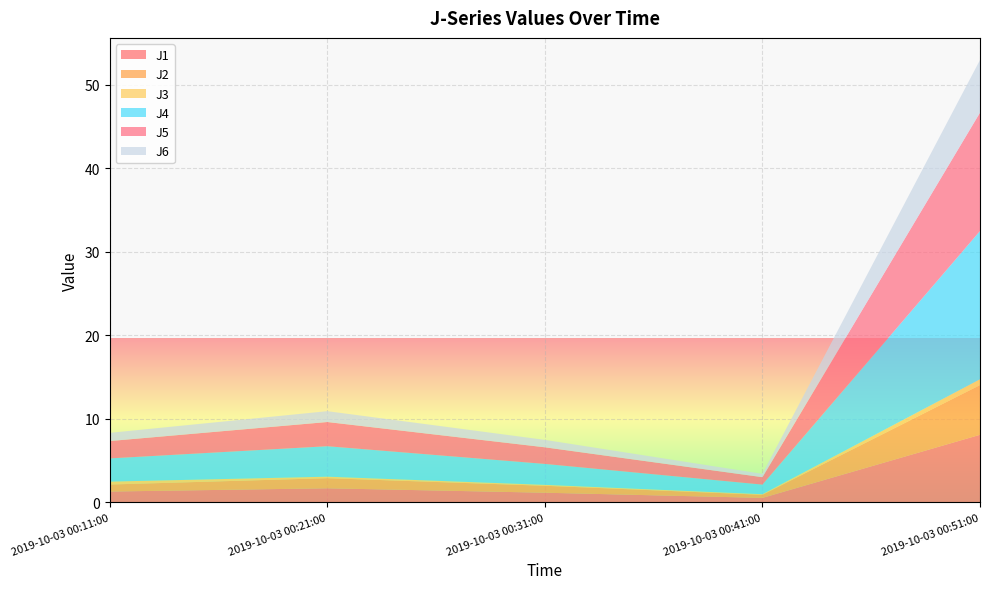

Reading right to left, what are all the values shown in this chart?

J1: 2019-10-03 00:51:00=8.1	2019-10-03 00:41:00=0.5	2019-10-03 00:31:00=1.1	2019-10-03 00:21:00=1.7	2019-10-03 00:11:00=1.3
J2: 2019-10-03 00:51:00=6.0	2019-10-03 00:41:00=0.4	2019-10-03 00:31:00=0.8	2019-10-03 00:21:00=1.2	2019-10-03 00:11:00=0.8
J3: 2019-10-03 00:51:00=0.7	2019-10-03 00:41:00=0.1	2019-10-03 00:31:00=0.1	2019-10-03 00:21:00=0.2	2019-10-03 00:11:00=0.3
J4: 2019-10-03 00:51:00=17.8	2019-10-03 00:41:00=1.1	2019-10-03 00:31:00=2.5	2019-10-03 00:21:00=3.6	2019-10-03 00:11:00=2.8
J5: 2019-10-03 00:51:00=14.2	2019-10-03 00:41:00=0.9	2019-10-03 00:31:00=2.0	2019-10-03 00:21:00=2.9	2019-10-03 00:11:00=2.1
J6: 2019-10-03 00:51:00=6.3	2019-10-03 00:41:00=0.4	2019-10-03 00:31:00=0.9	2019-10-03 00:21:00=1.3	2019-10-03 00:11:00=1.0